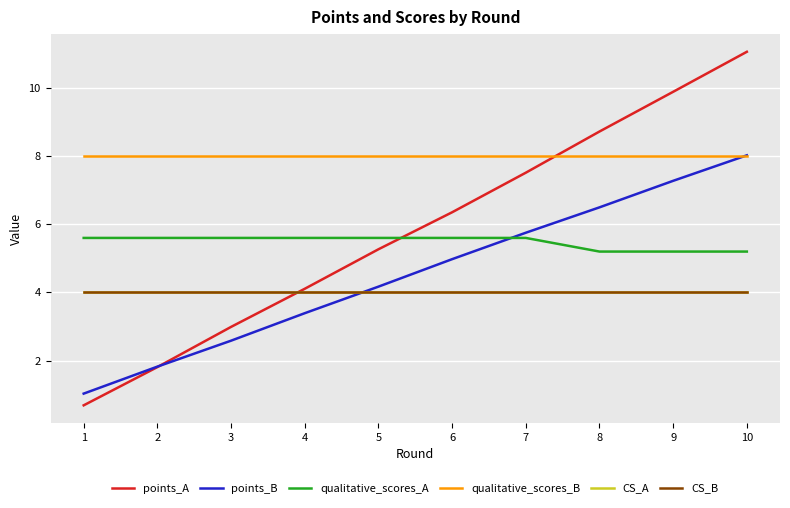

Does the chart have visible grid lines?

Yes